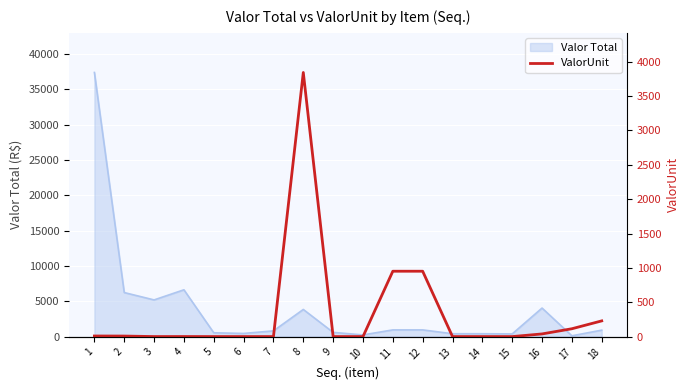

The value of Valor Total at 8 is 3844.0. True or false?

True